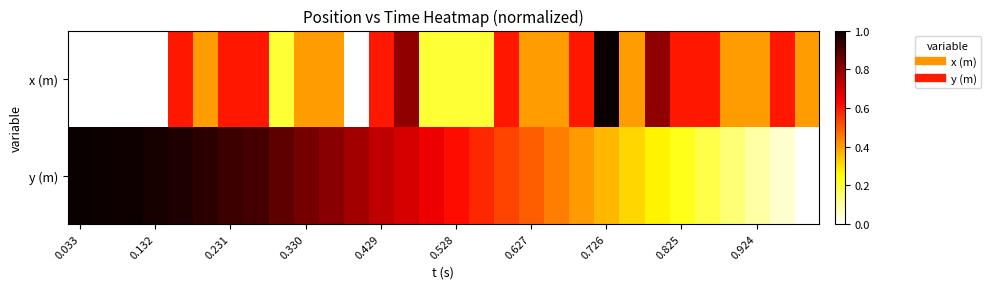

Count the number of data series in this chart.

2